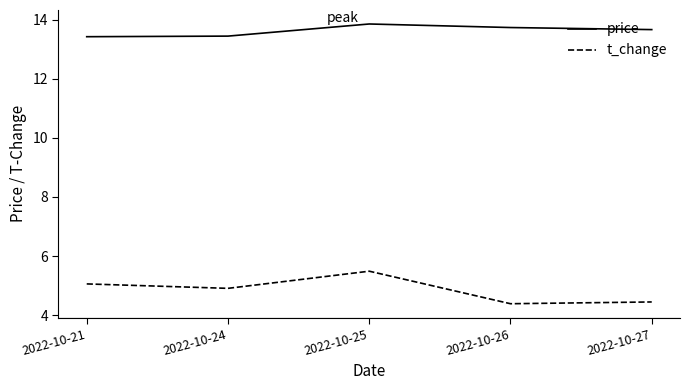

What is the difference between the second highest and second lowest values in the t_change series?

0.6